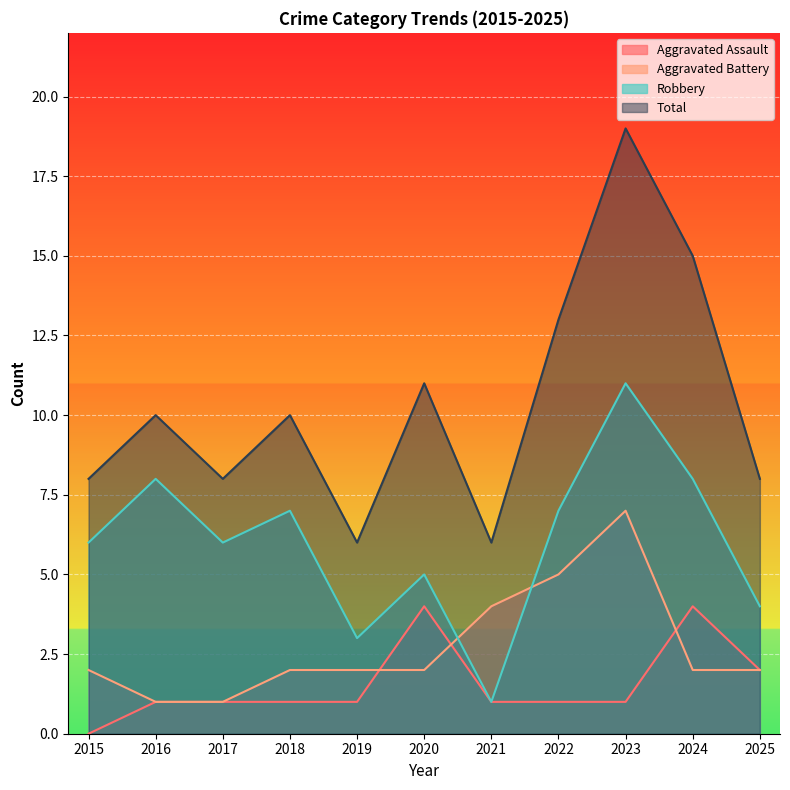

Reading right to left, what are all the values shown in this chart?

Aggravated Assault: 2025=2	2024=4	2023=1	2022=1	2021=1	2020=4	2019=1	2018=1	2017=1	2016=1	2015=0
Aggravated Battery: 2025=2	2024=2	2023=7	2022=5	2021=4	2020=2	2019=2	2018=2	2017=1	2016=1	2015=2
Robbery: 2025=4	2024=8	2023=11	2022=7	2021=1	2020=5	2019=3	2018=7	2017=6	2016=8	2015=6
Total: 2025=8	2024=15	2023=19	2022=13	2021=6	2020=11	2019=6	2018=10	2017=8	2016=10	2015=8